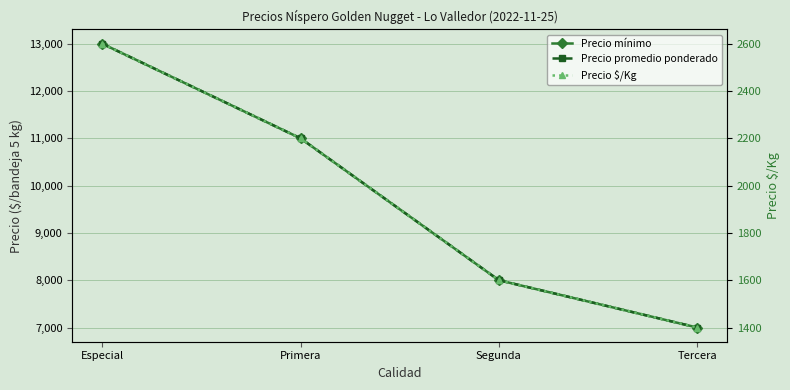

What position from the right is Especial?

4